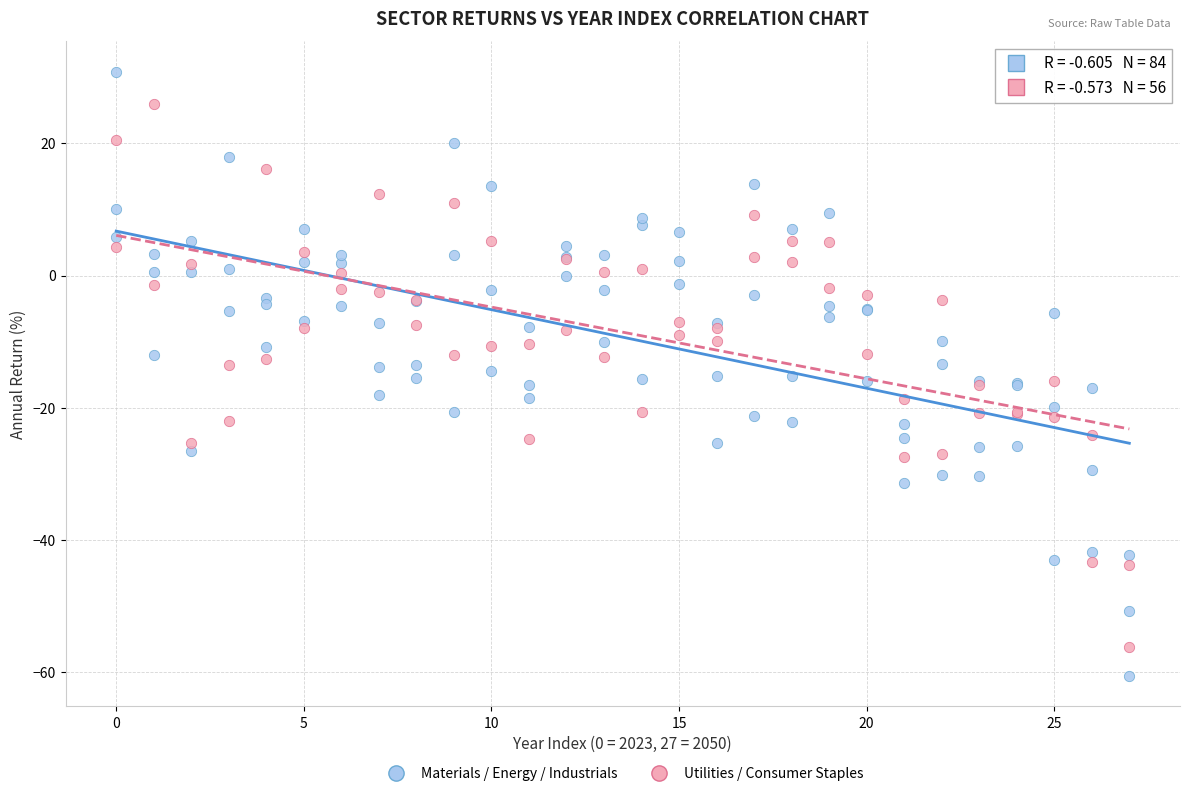

Which series contains the lowest Y value?

Materials / Energy / Industrials